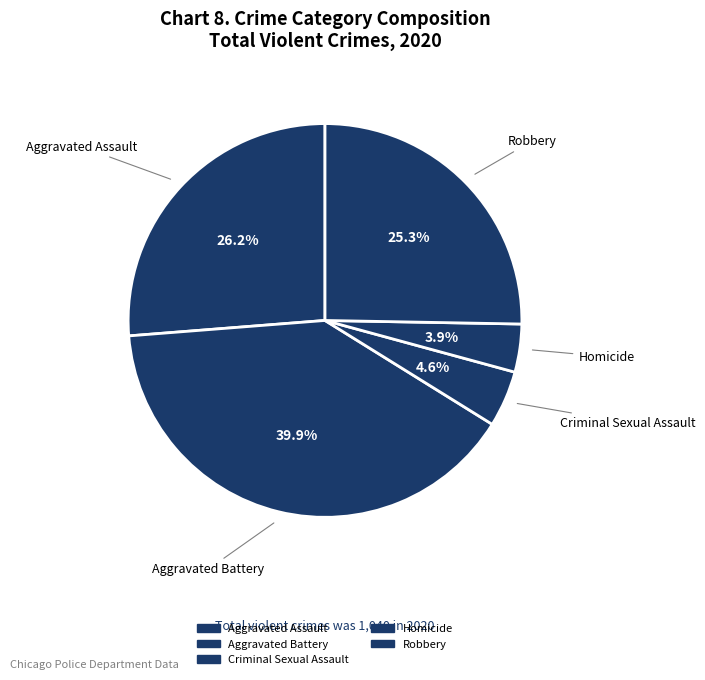

Rank the categories by value from highest to lowest.

Aggravated Battery, Aggravated Assault, Robbery, Criminal Sexual Assault, Homicide